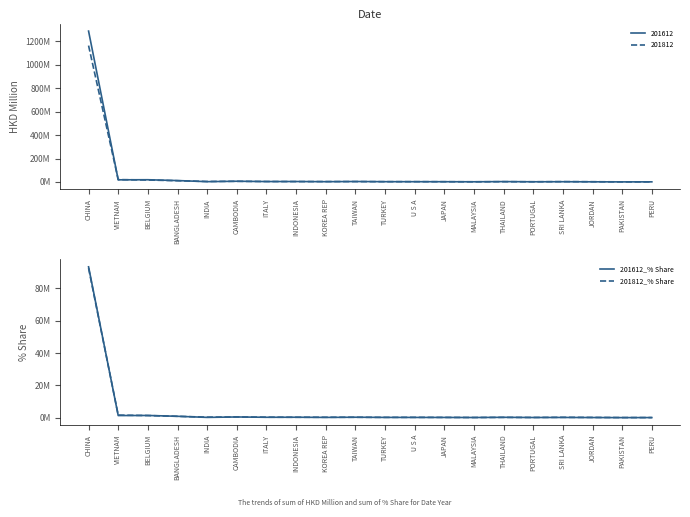

At PERU, list the series in order from largest to smallest.

201612_% Share, 201812_% Share